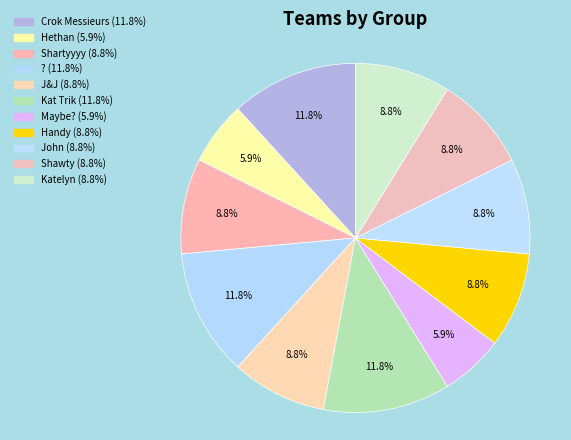

How many slices are in this pie chart?

11